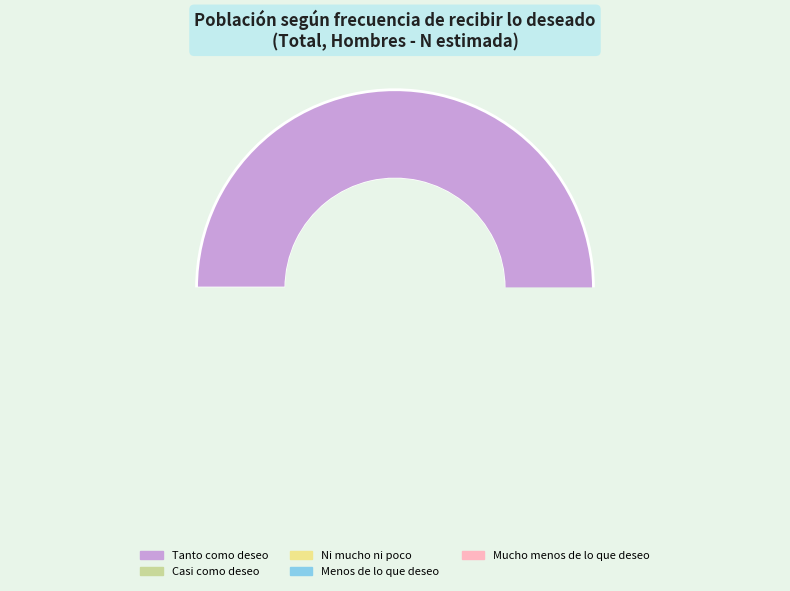

How many slices are in this pie chart?

5